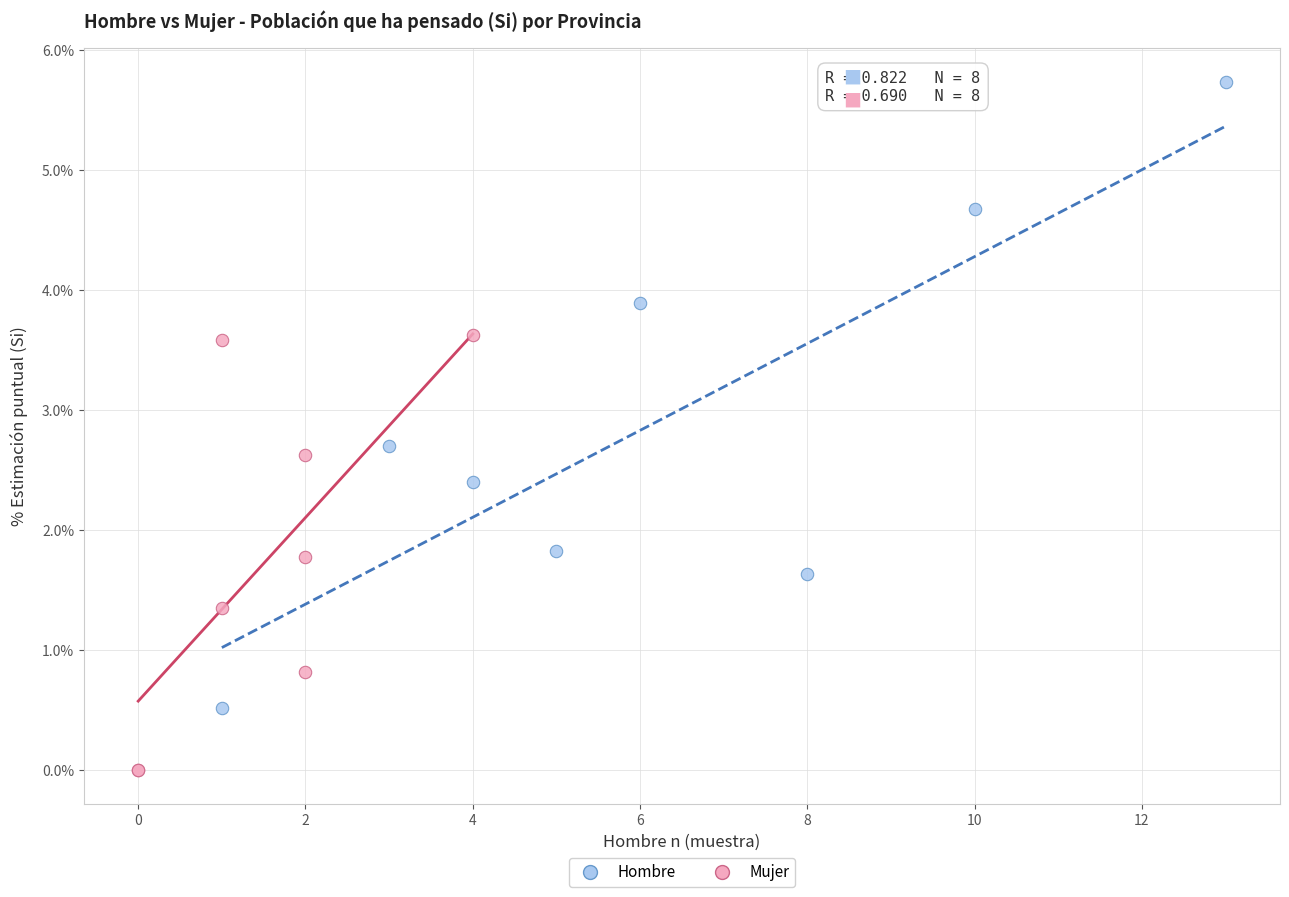

Which series has the widest spread of Y values?

Hombre